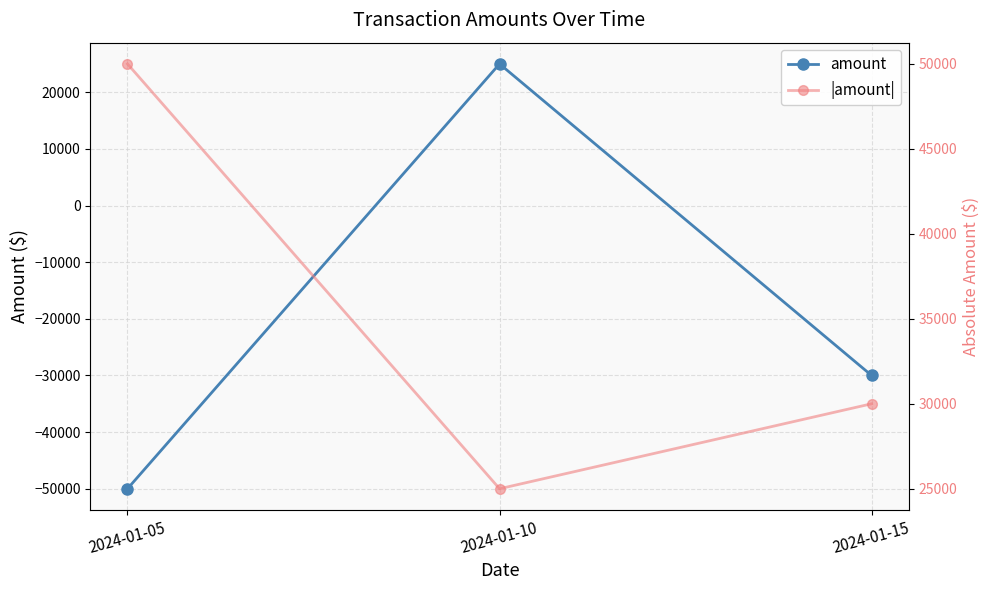

What is the approximate value of |amount| at 2024-01-05, to the nearest 100?

50000